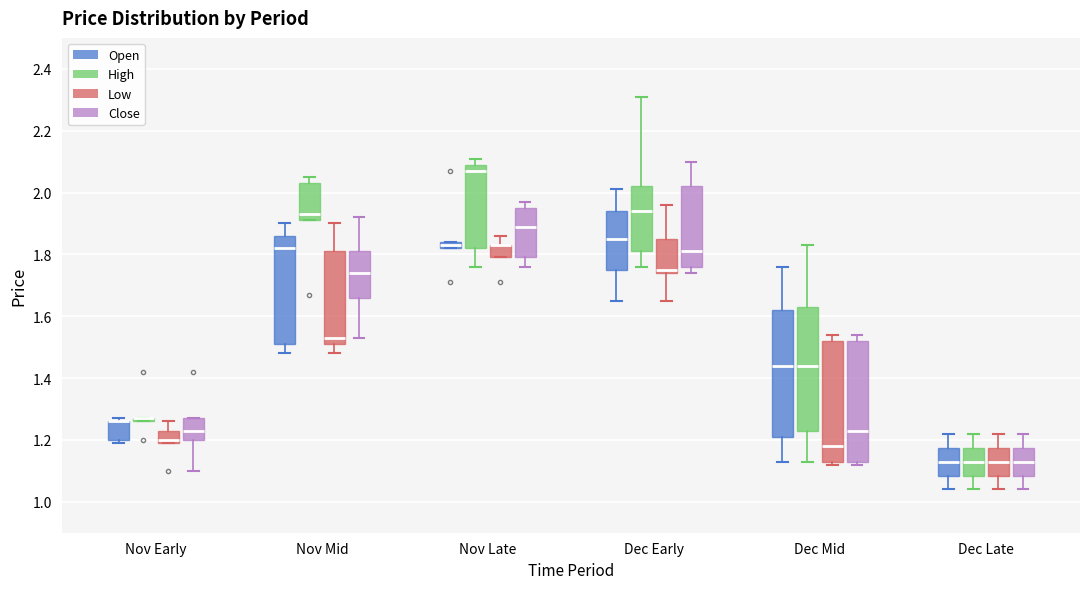

Where does the lower whisker of the box for Nov Mid (Close) end on the y-axis? The values are not printed on the chart, so give them approximately, as read against the axis.

1.54